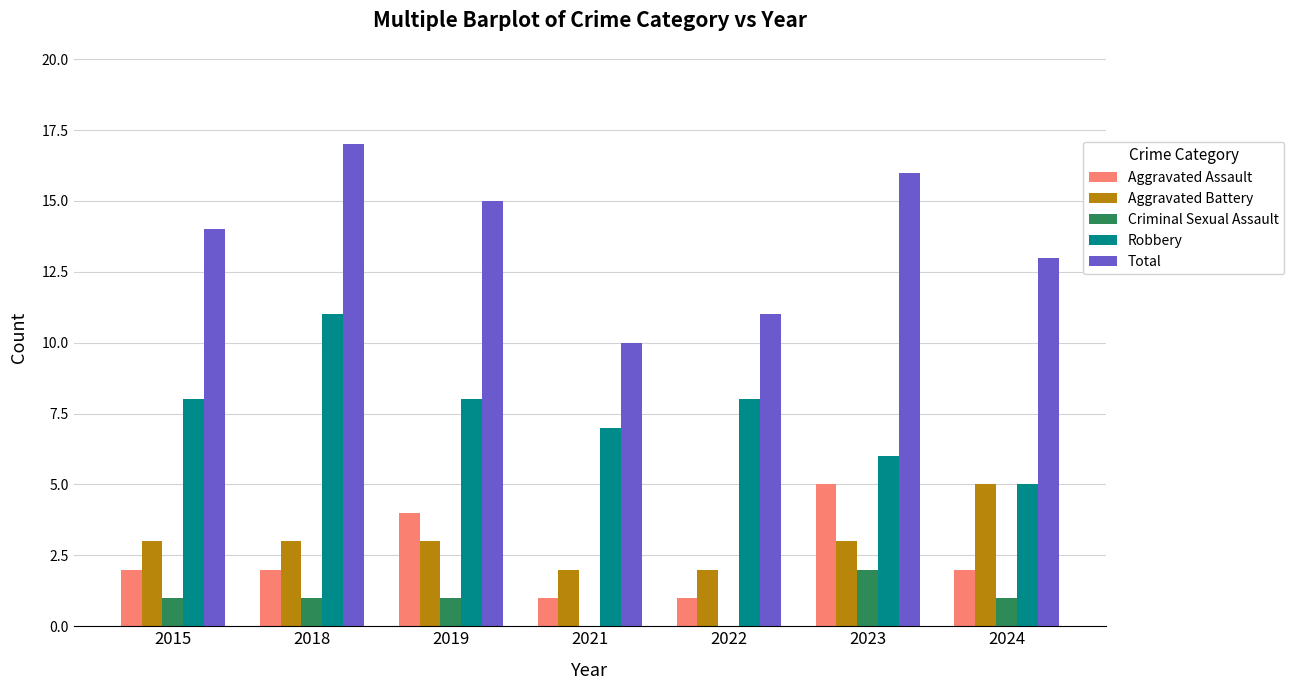

Read the Aggravated Battery value at 2024.

5